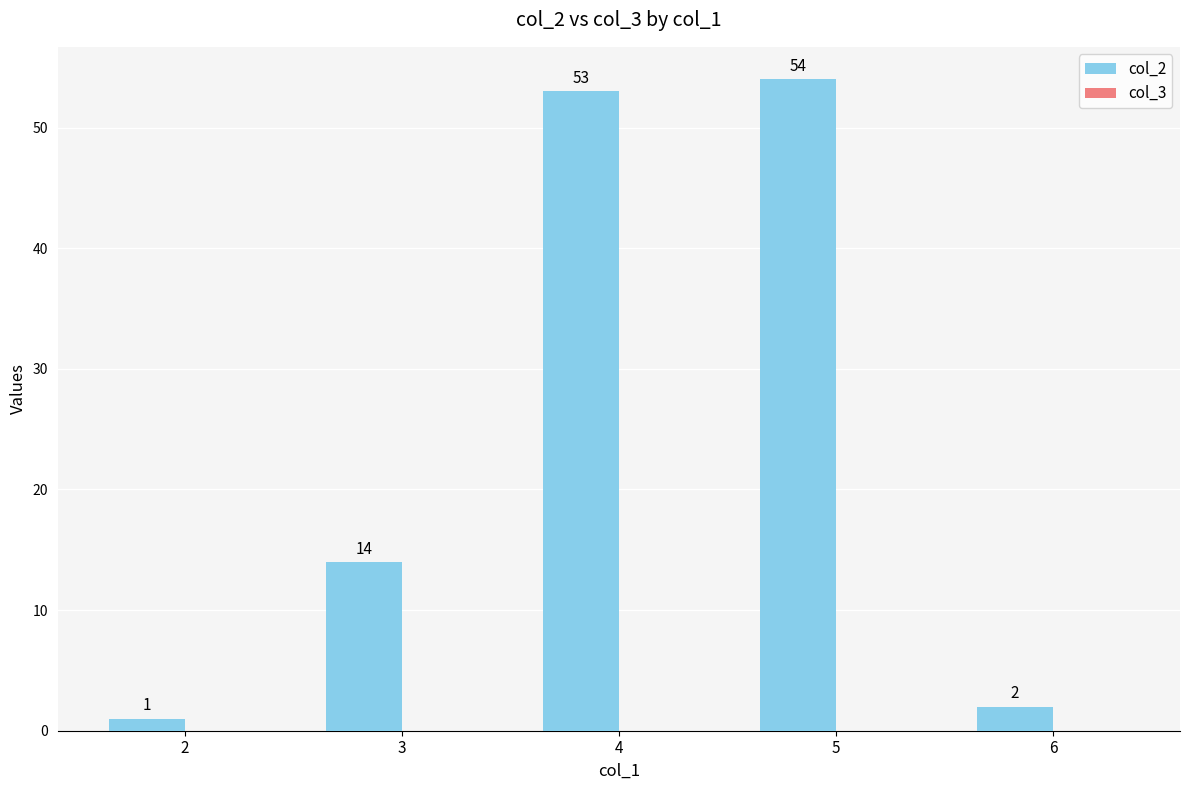

Reading right to left, list all the values displayed in this chart.

6=2	5=54	4=53	3=14	2=1